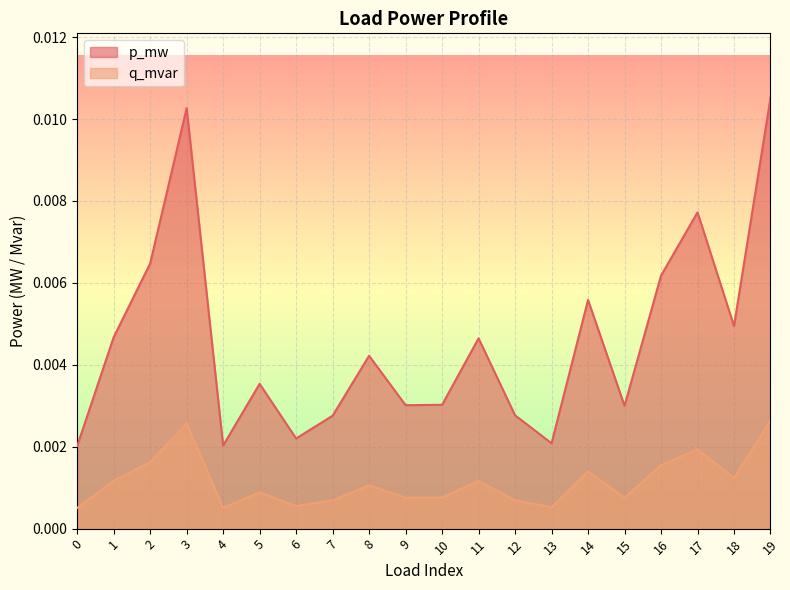

The p_mw series shows 0.0 at 10. True or false?

True